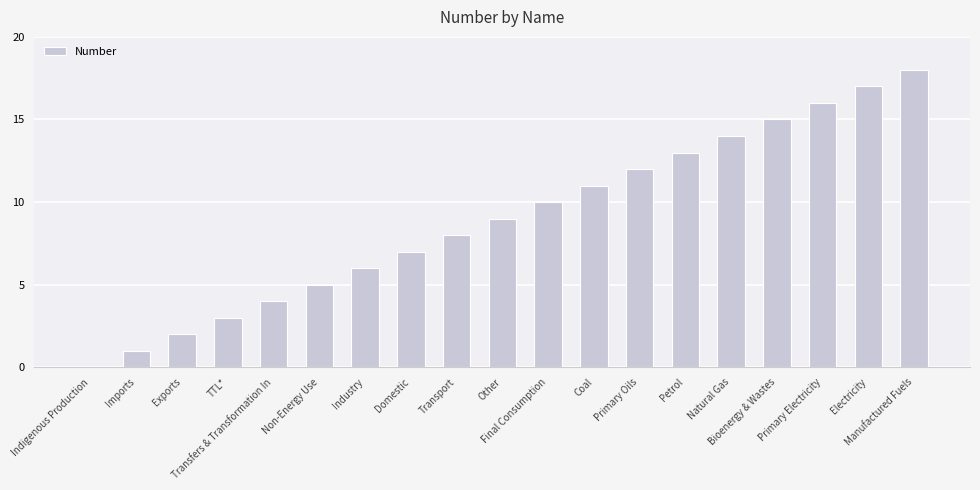

What is the sum of all values?

171